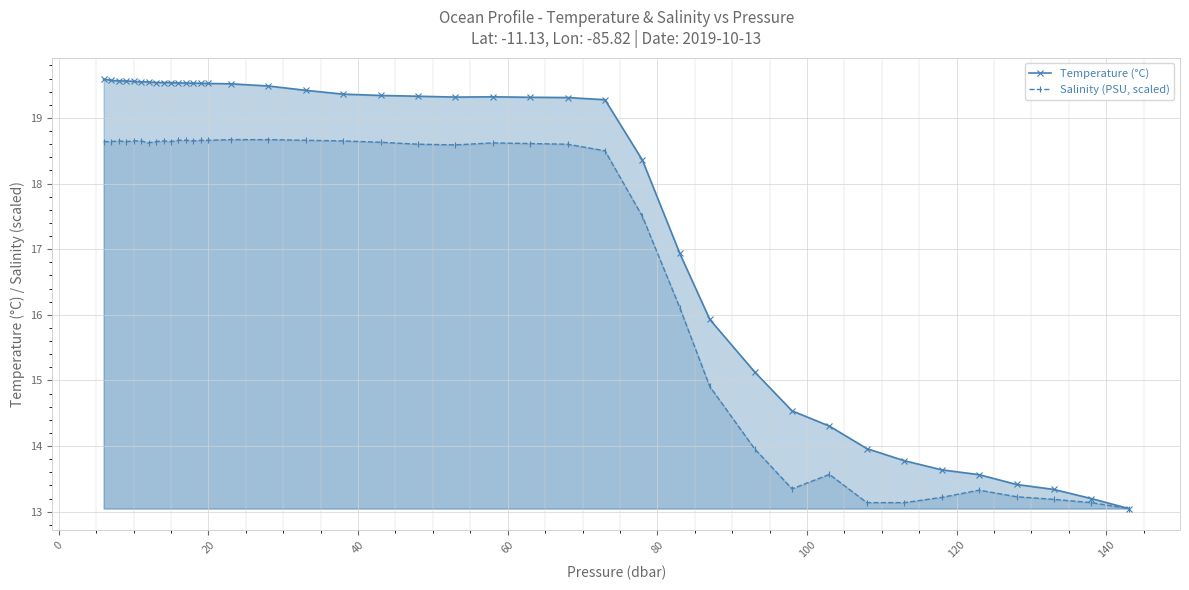

How many data points does each series have?

40